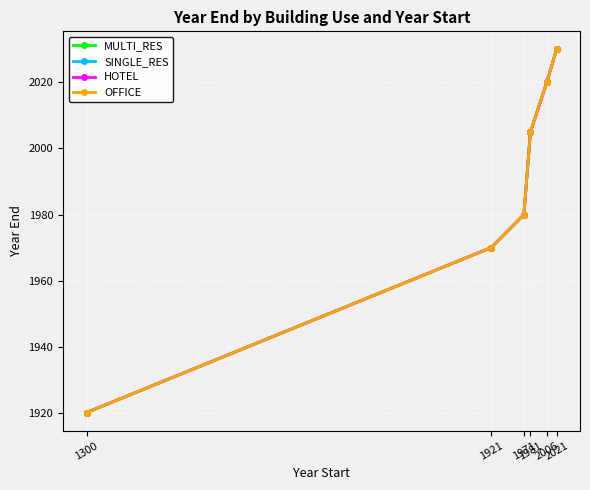

Which series changed the most between 1981 and 2006?

MULTI_RES